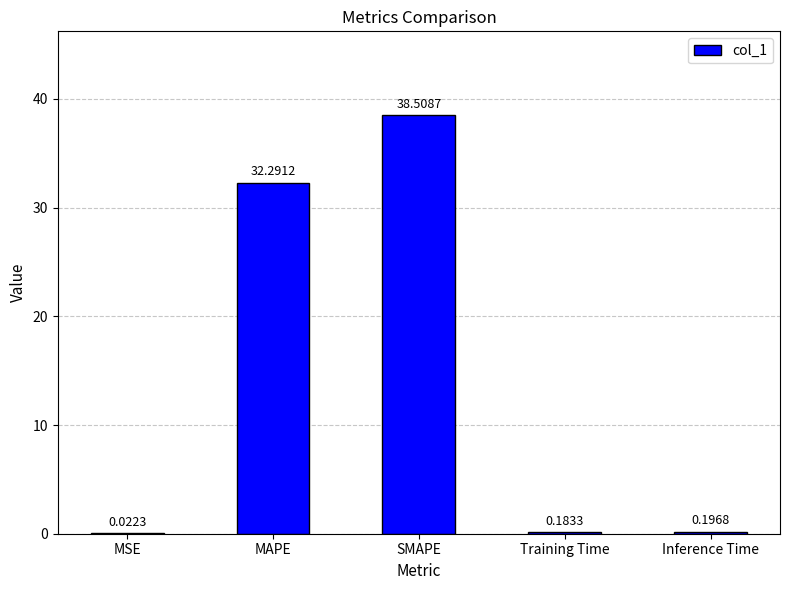

The value at MAPE is 50.8. True or false?

False